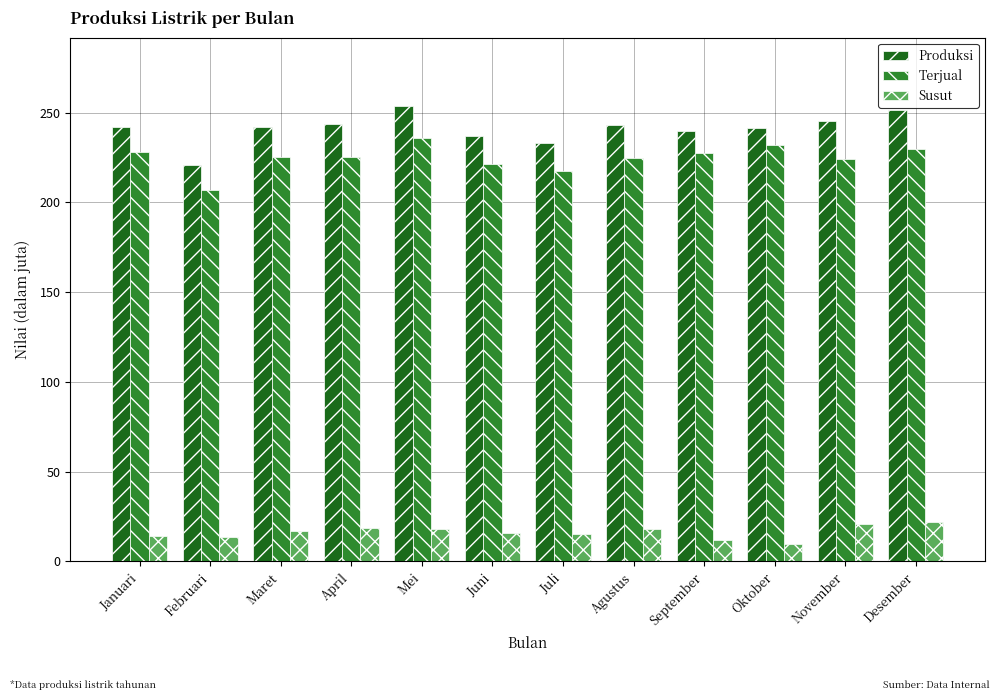

Count the number of data series in this chart.

3